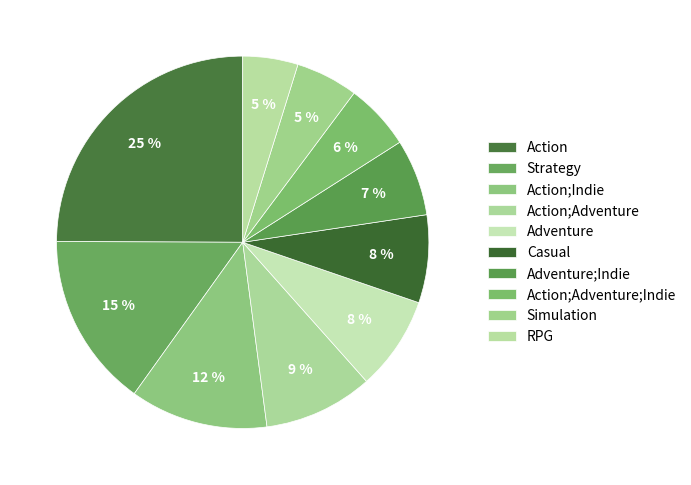

Rank the categories by value from lowest to highest.

RPG, Simulation, Action;Adventure;Indie, Adventure;Indie, Casual, Adventure, Action;Adventure, Action;Indie, Strategy, Action